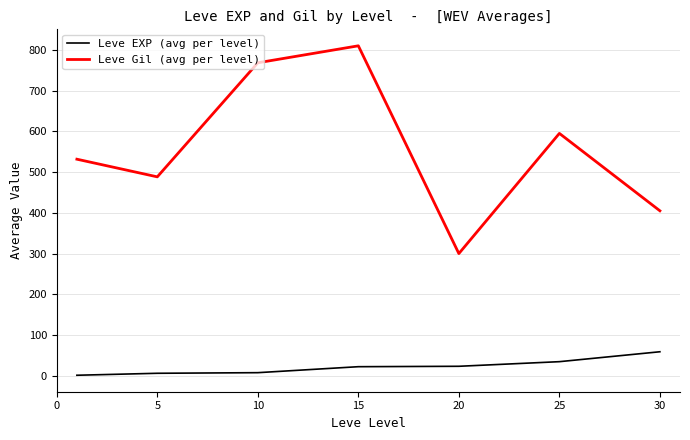

Which series has the largest total across all categories?

Leve Gil (avg per level)